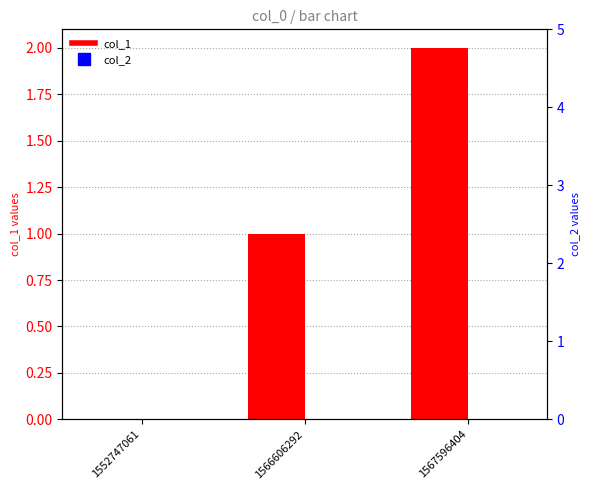

Reading left to right, list all the values displayed in this chart.

col_1: 1552747061=0	1566606292=1	1567596404=2
col_2: 1552747061=0	1566606292=0	1567596404=0